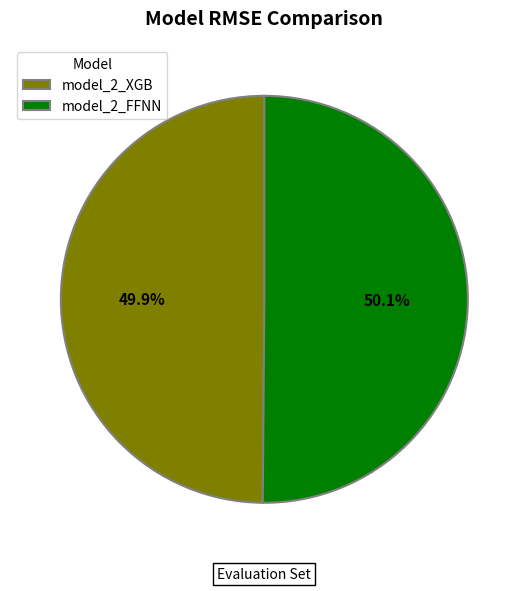

What is the ratio of the value at model_2_FFNN to the value at model_2_XGB?

1.0